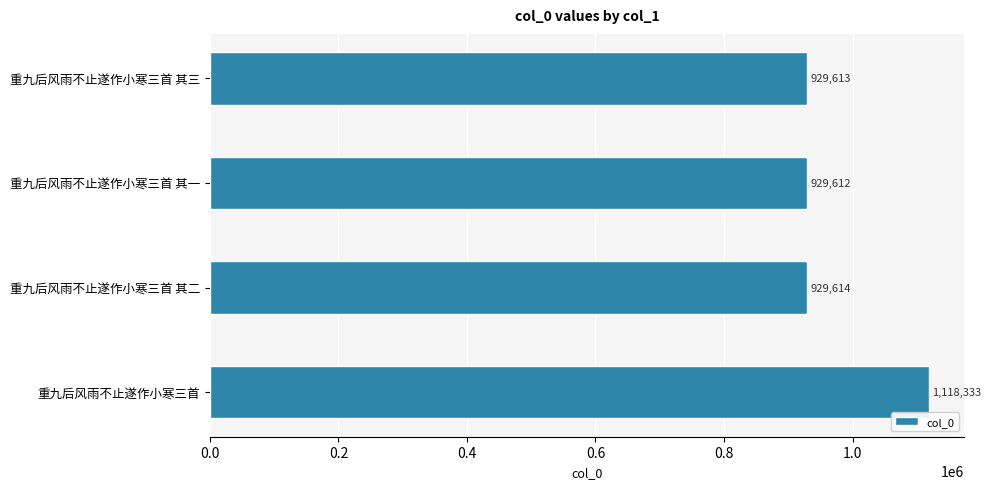

Where is the data nearest to the value 1023972?

重九后风雨不止遂作小寒三首 其二